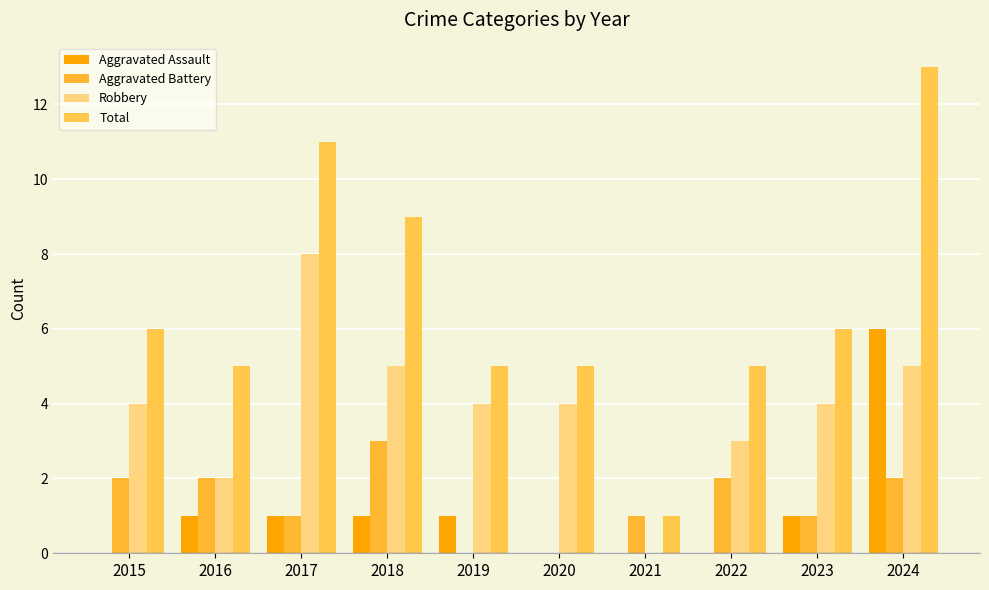

Reading left to right, transcribe all the data shown in this chart.

Aggravated Assault: 0	1	1	1	1	0	0	0	1	6
Aggravated Battery: 2	2	1	3	0	0	1	2	1	2
Robbery: 4	2	8	5	4	4	0	3	4	5
Total: 6	5	11	9	5	5	1	5	6	13